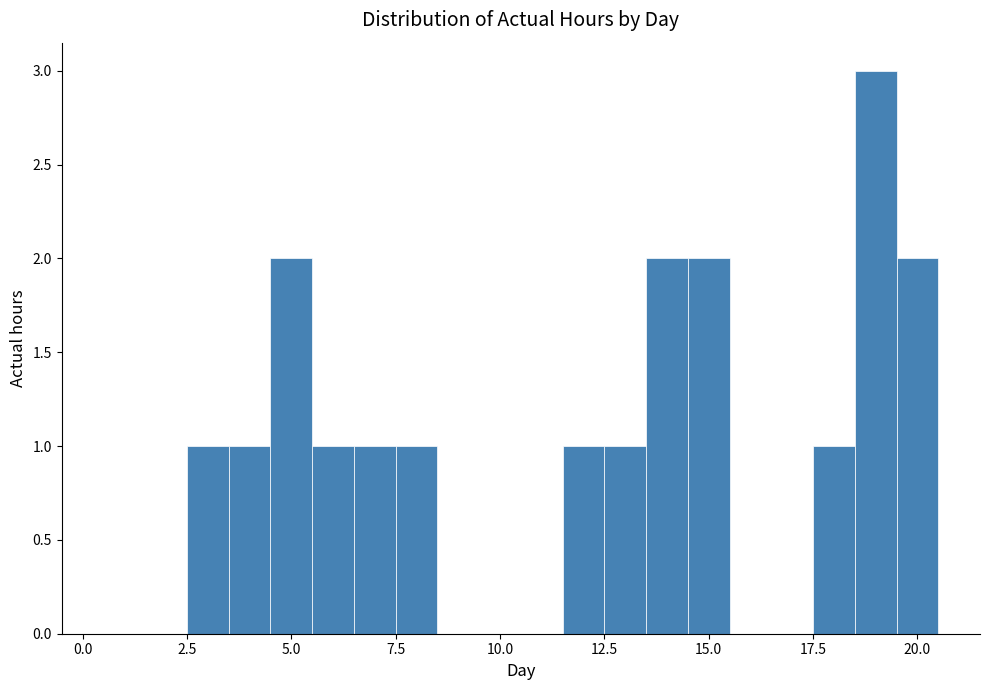

Read against the x-axis, roughly where is the centre of the tallest bar?

19.0